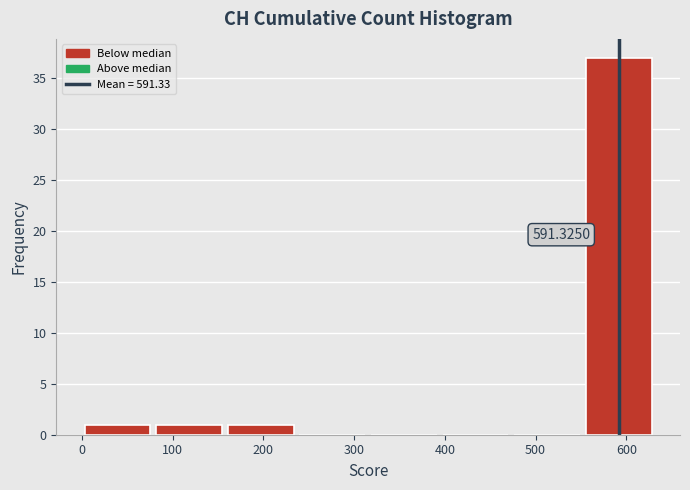

Over which range of the x-axis is the bar tallest?

550 to 630